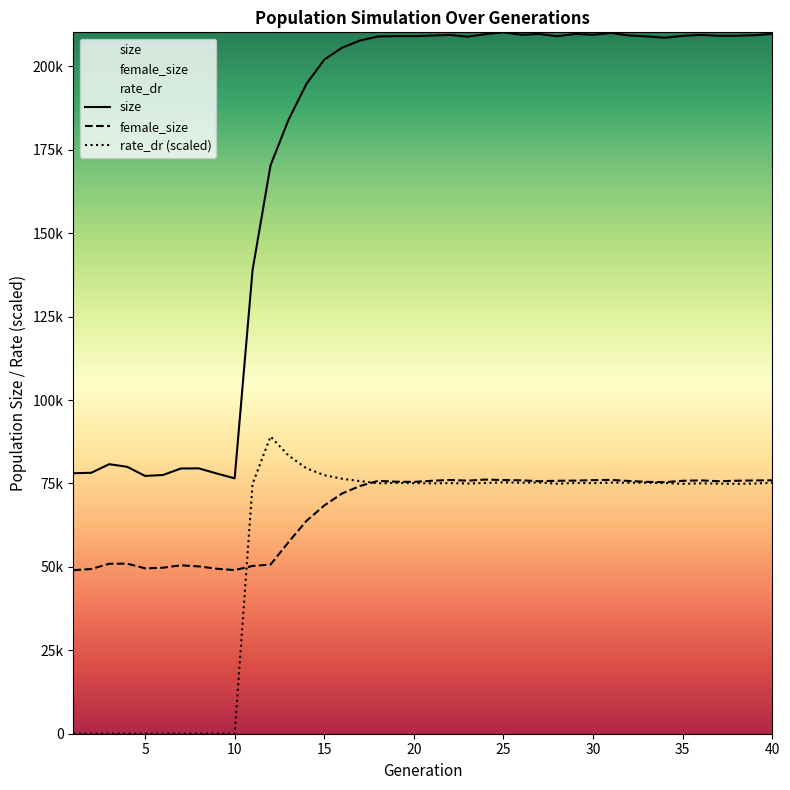

Does the chart display data point markers on the line(s)?

No